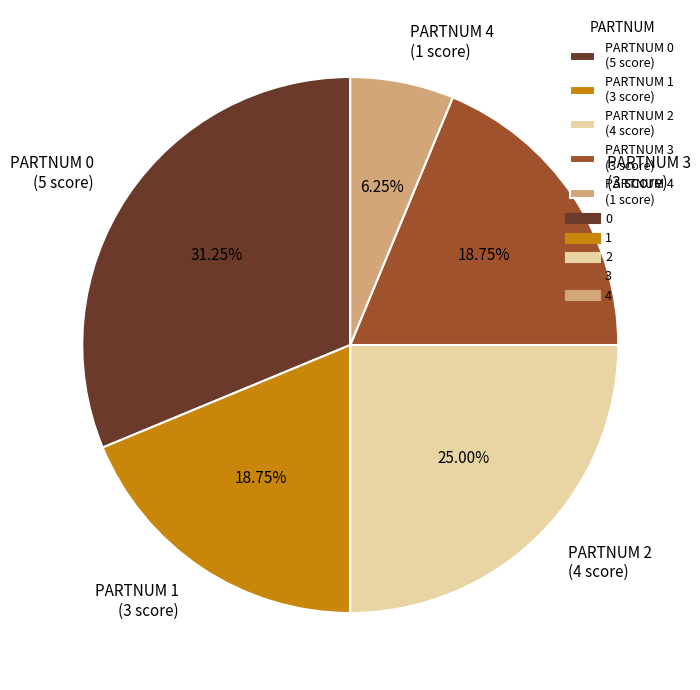

Which has a higher value, PARTNUM 1 (3 score) or PARTNUM 4 (1 score)?

PARTNUM 1 (3 score)